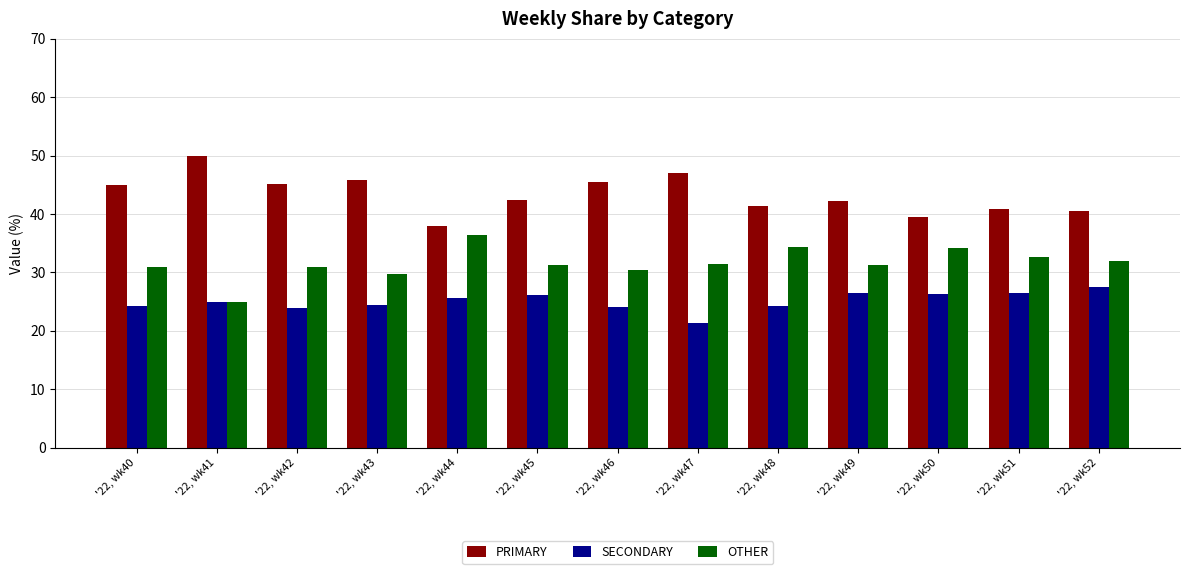

What is the difference between the second highest and minimum values in the SECONDARY series?

5.1